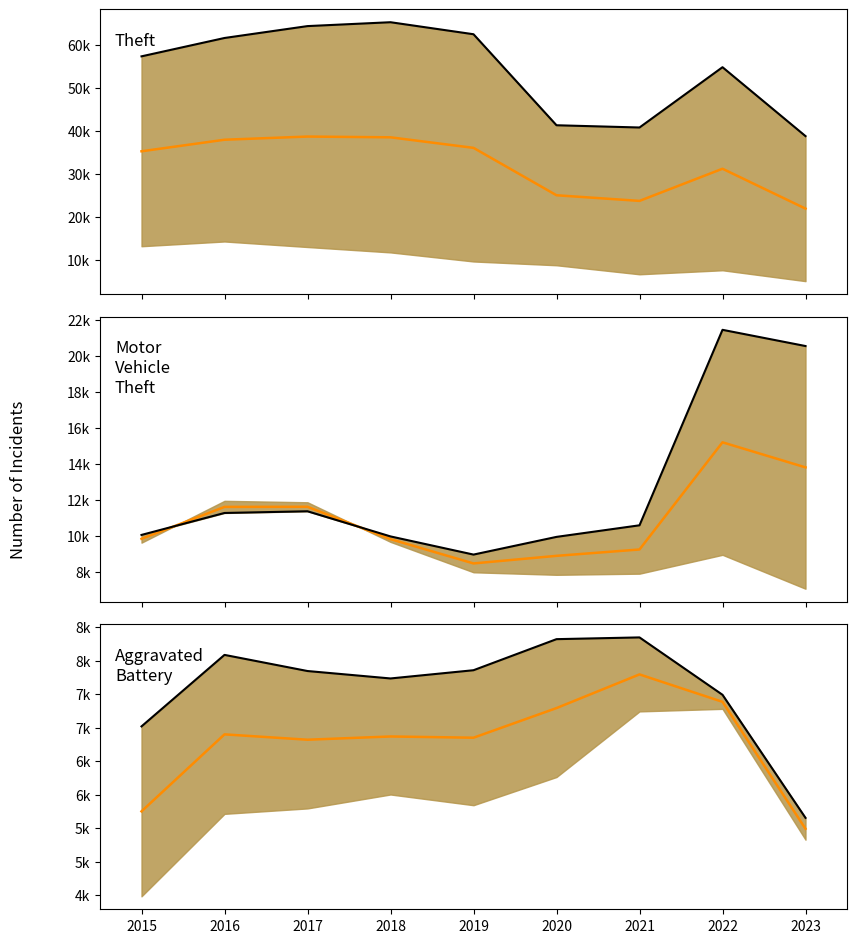

How many values in the Theft series are below 57350?

4